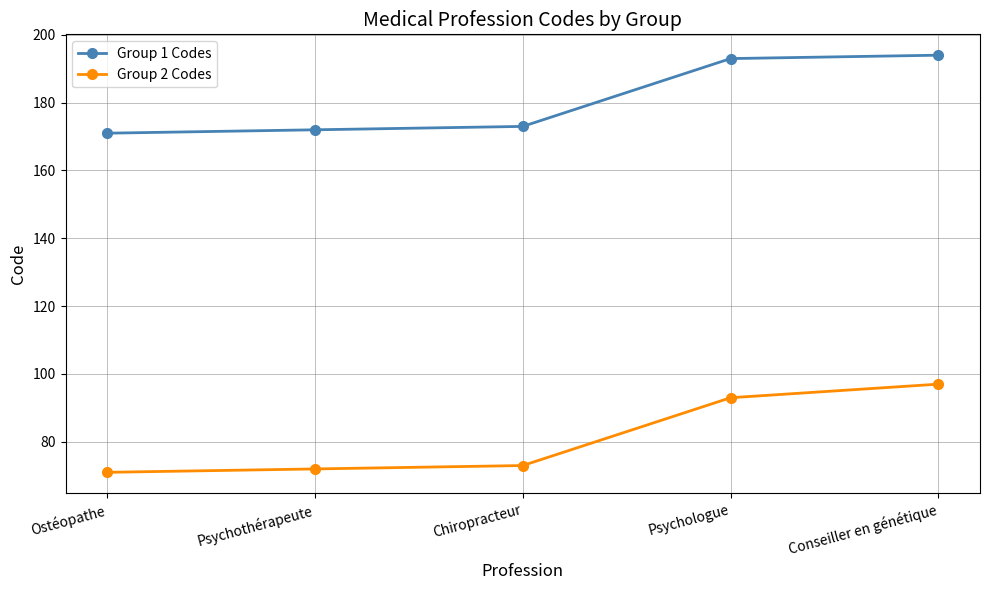

What is the difference between the maximum and minimum values in the Group 2 Codes series?

26